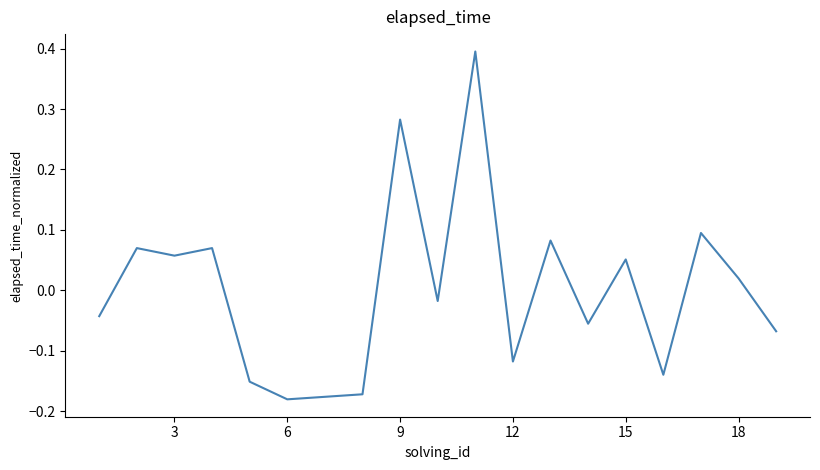

How many positive values are there?

9